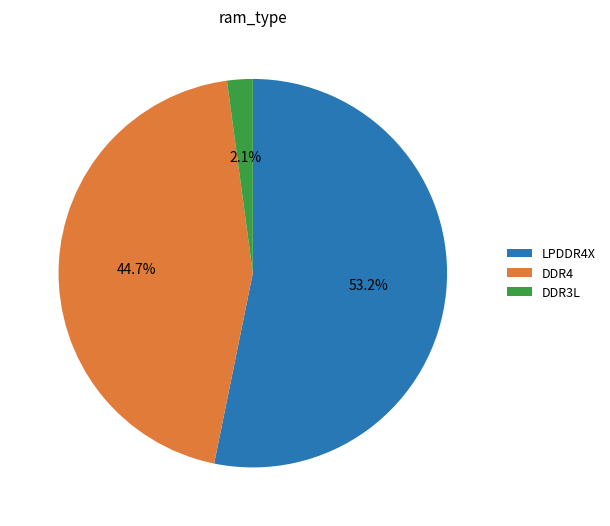

How many slices are in this pie chart?

3